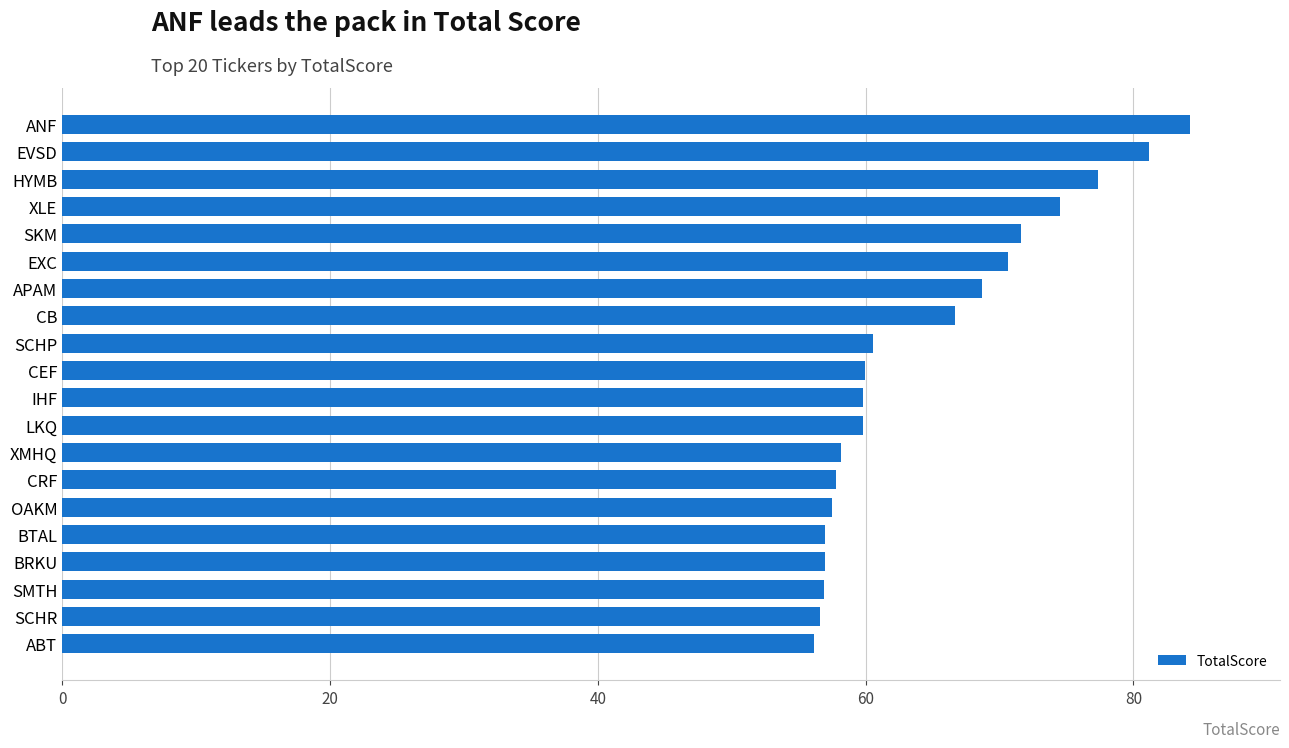

How many values are below 59?

8